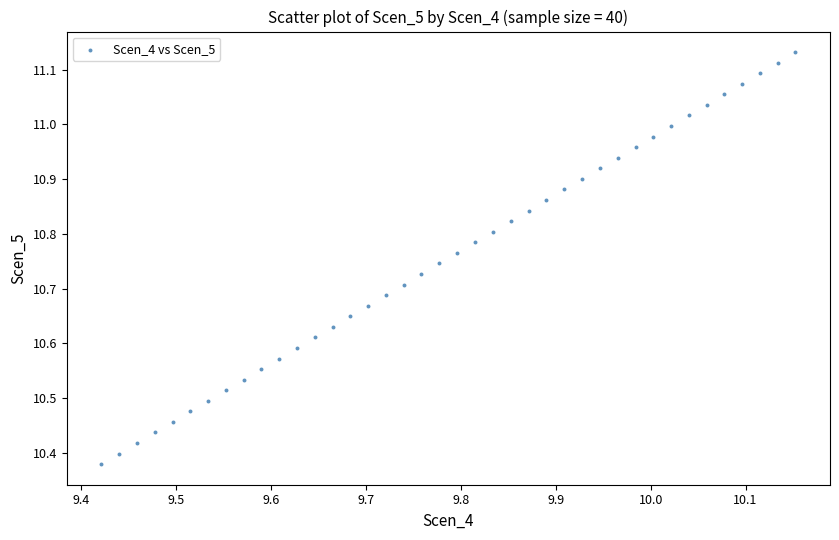

What is the range of X values (max minus min)?

0.7